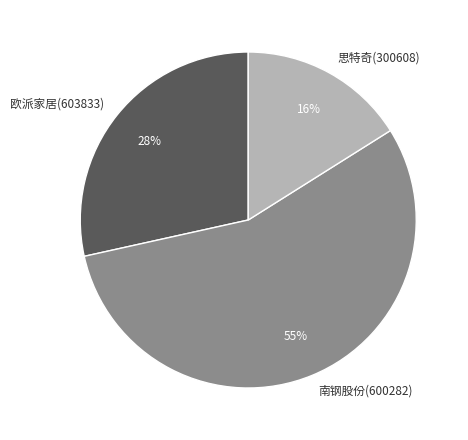

What percentage is the 欧派家居(603833) slice, to the nearest percent?

28%